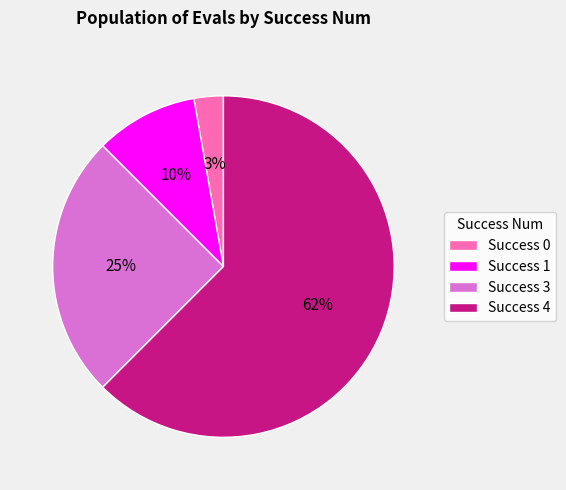

The Success 4 slice represents 54% of the pie. True or false?

False